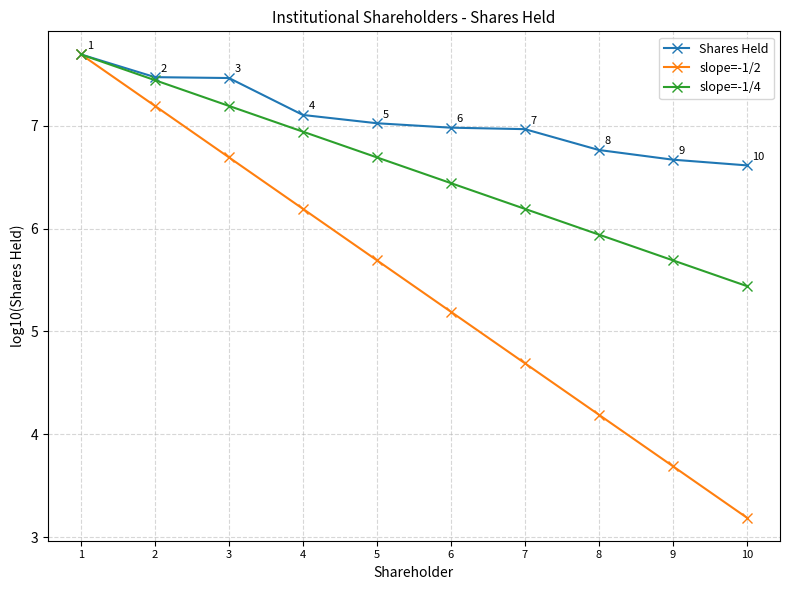

What value does the slope=-1/2 series have at 9?

3.7